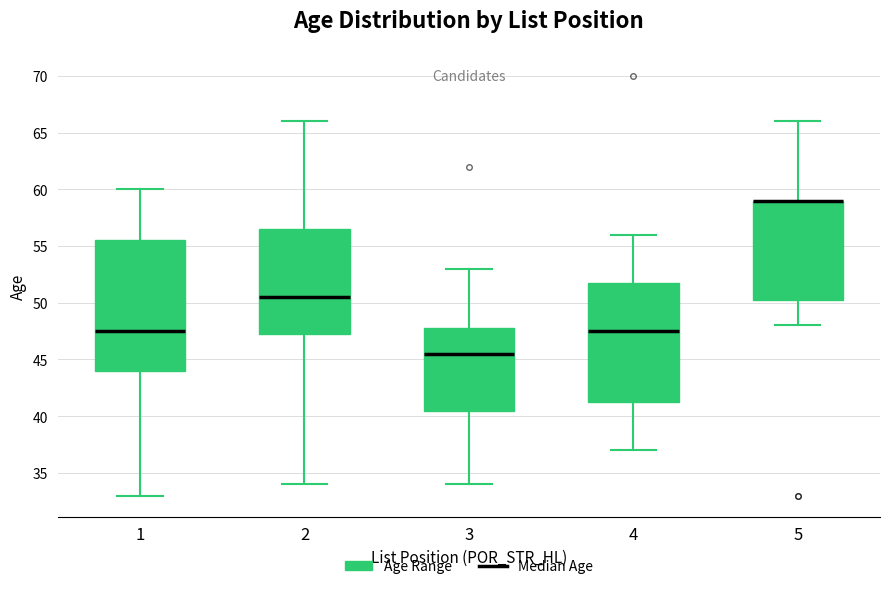

Reading left to right, read every box against the y-axis: the position of its median line, the range the box covers, and the ends of its whiskers. The values are not printed on the chart, so give them approximately, as read against the axis.

1: median 47.5, box 44.0 to 55.5, whiskers 33.0 to 60.0
2: median 50.5, box 47.5 to 56.5, whiskers 34.0 to 66.0
3: median 45.5, box 40.5 to 48.0, whiskers 34.0 to 53.0
4: median 47.5, box 41.5 to 52.0, whiskers 37.0 to 56.0
5: median 59.0 (drawn on the box's upper edge), box 50.5 to 59.0, whiskers 48.0 to 66.0